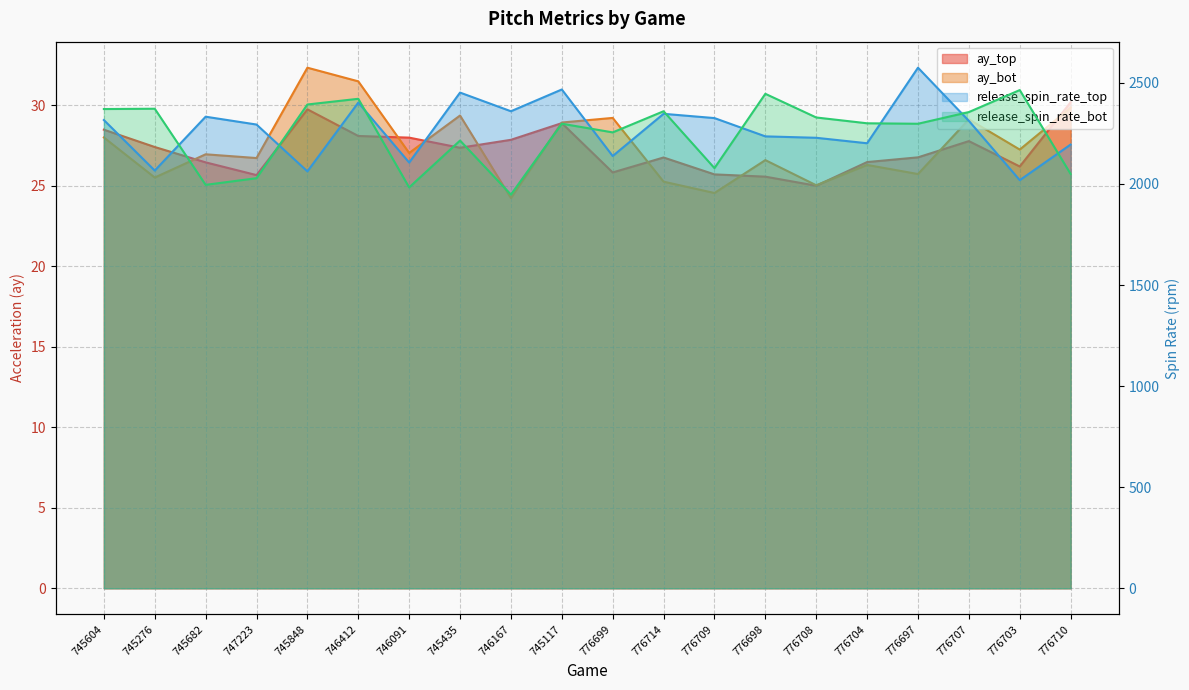

Where does the release_spin_rate_top series first go above 2311?

745604